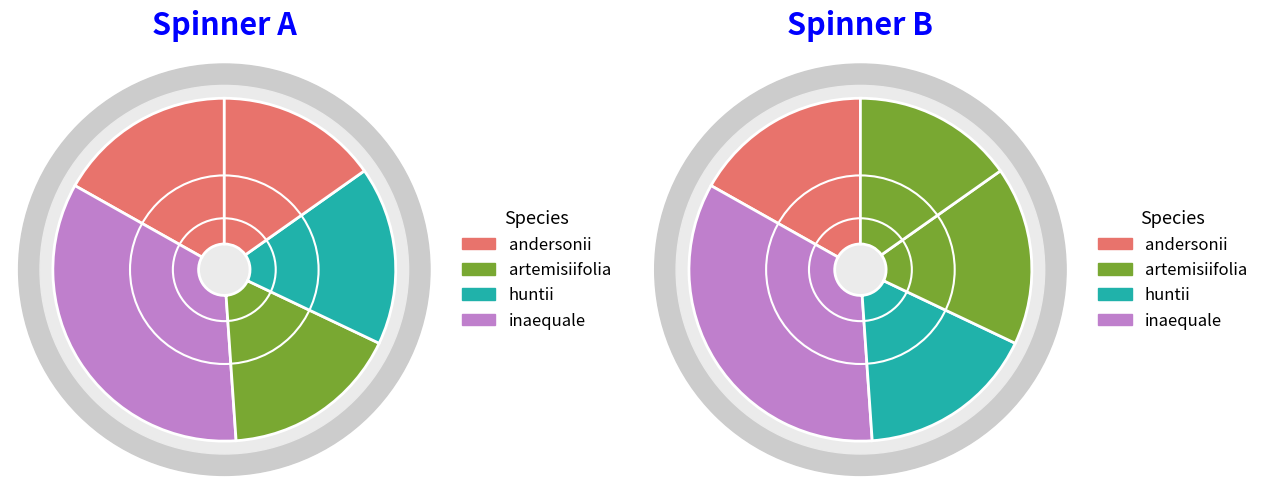

True or false: punctulata accounts for 6% of the total.

False